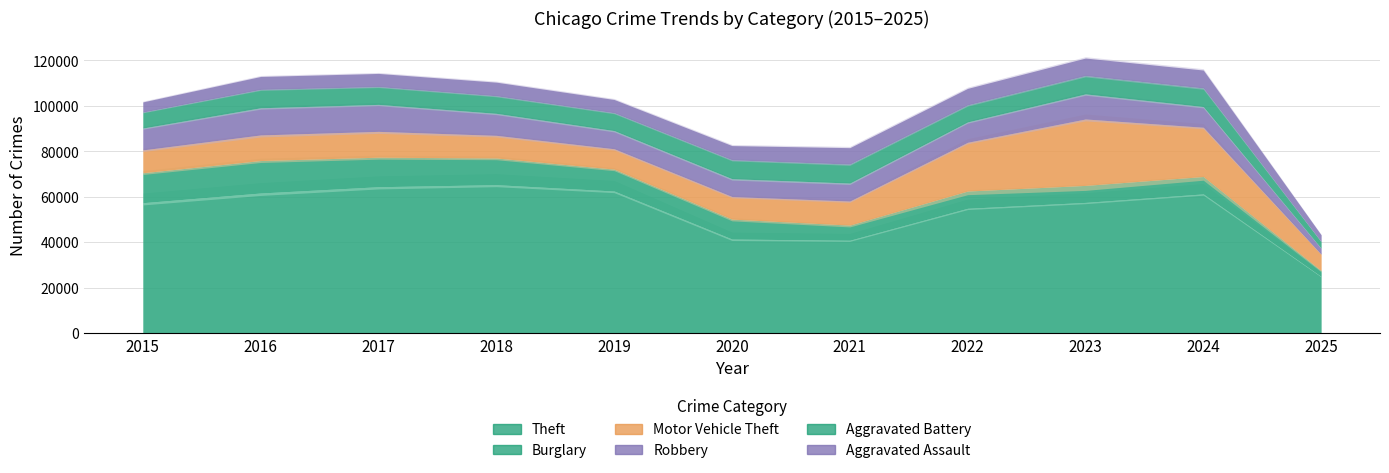

List the labels in order of Aggravated Battery value, smallest first.

2025, 2015, 2022, 2018, 2017, 2019, 2023, 2016, 2024, 2020, 2021